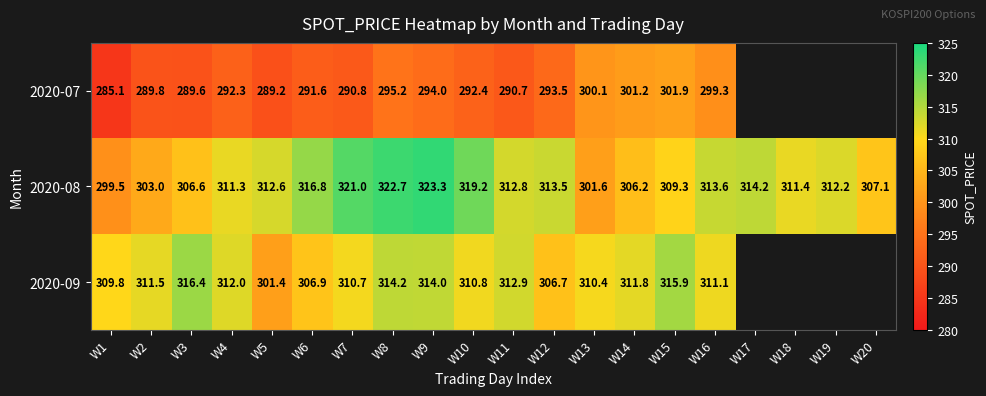

How many positive values does the 2020-09 series have?

16